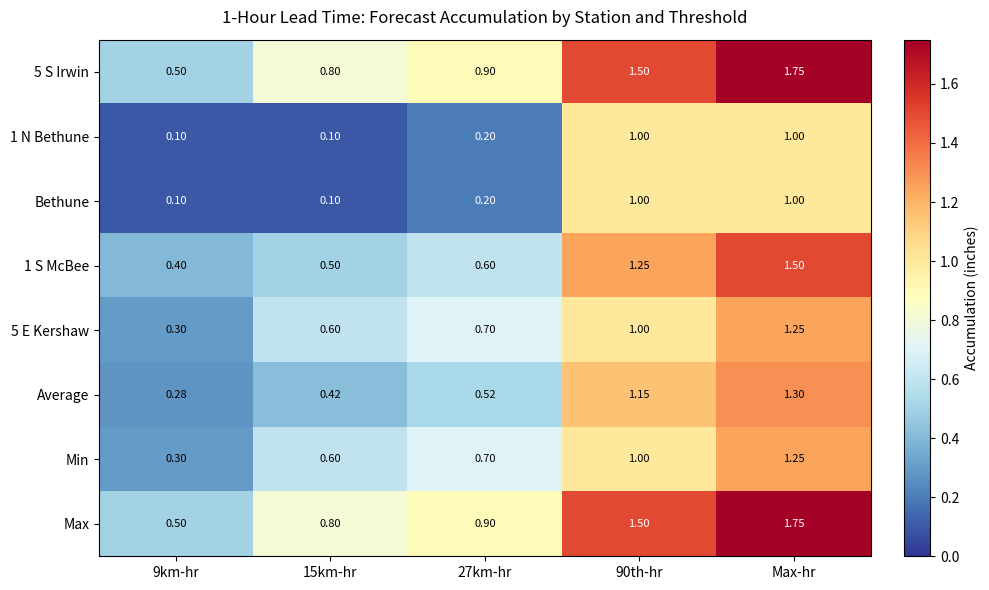

What is the smallest value displayed?

0.1